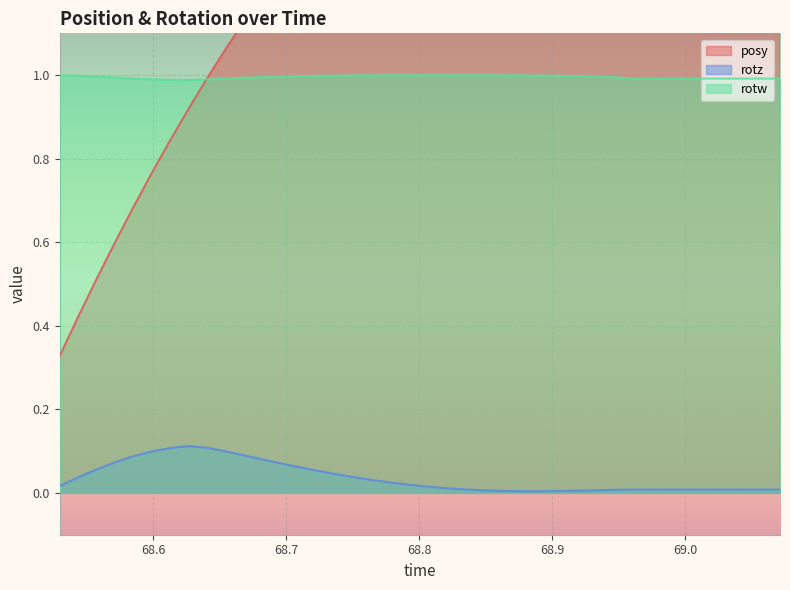

True or false: rotw and rotz cross at least once.

False